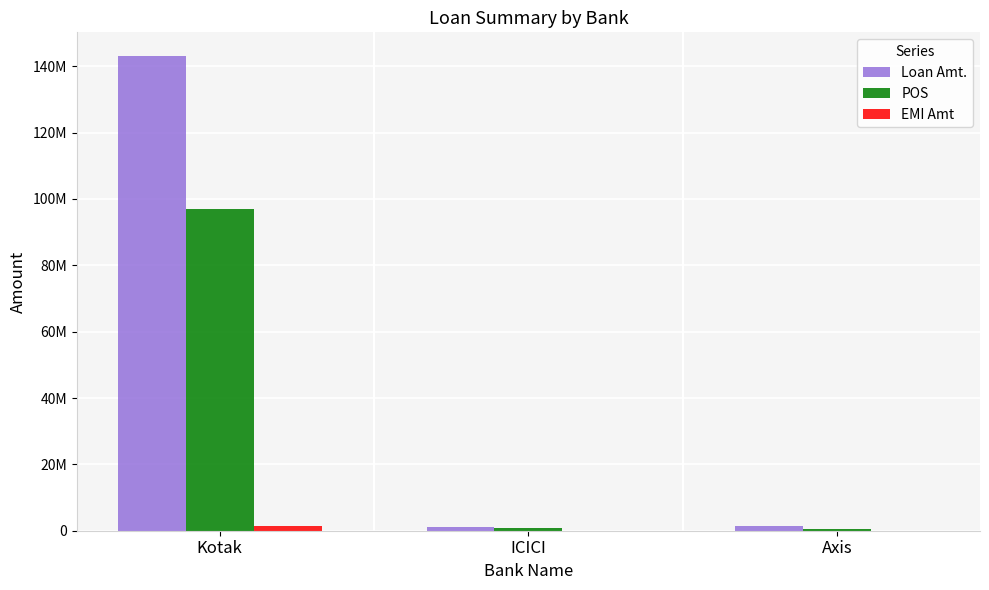

Reading left to right, transcribe all the data shown in this chart.

Loan Amt.: 143062792	1100000	1400000
POS: 96899384	747043	430711
EMI Amt: 1493684	22773	28860